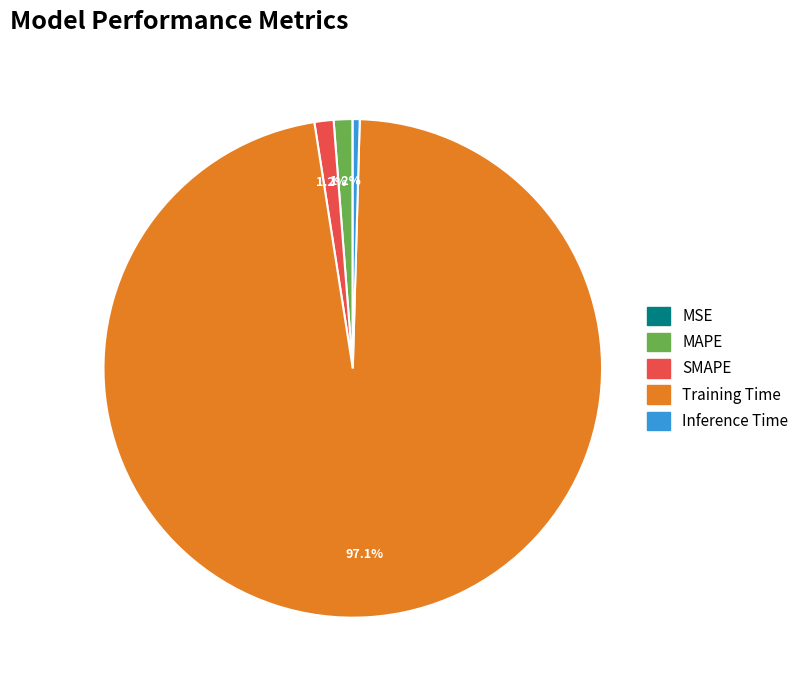

Does any single category account for the majority?

Yes